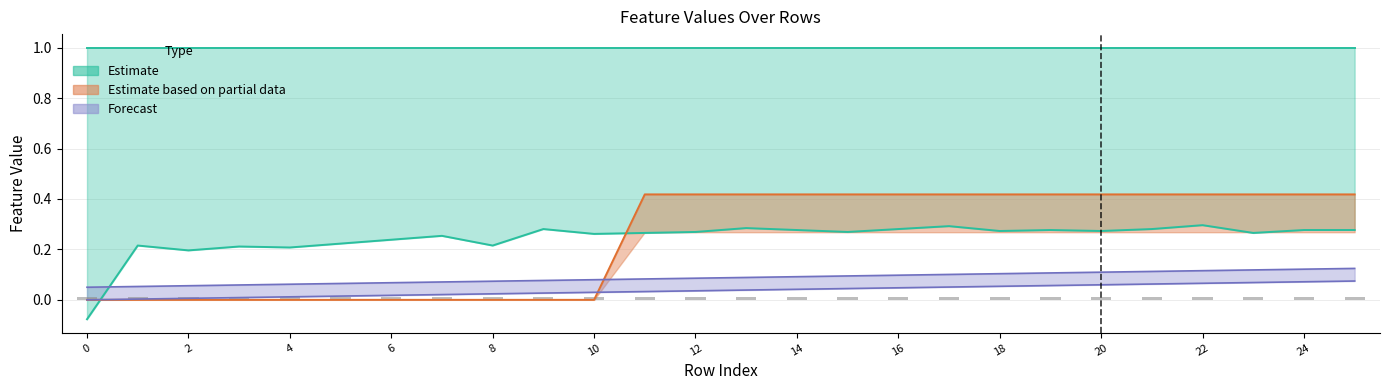

Count the values in the range 0 to 1.

26